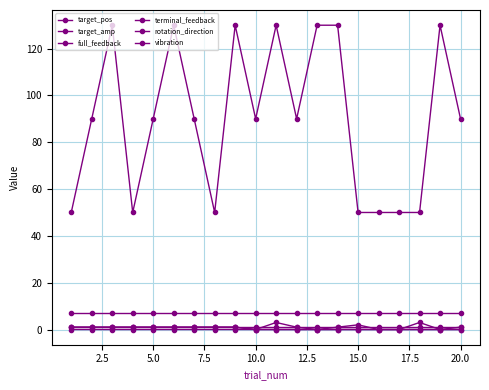

At how many categories does at least one series exceed 82?

13